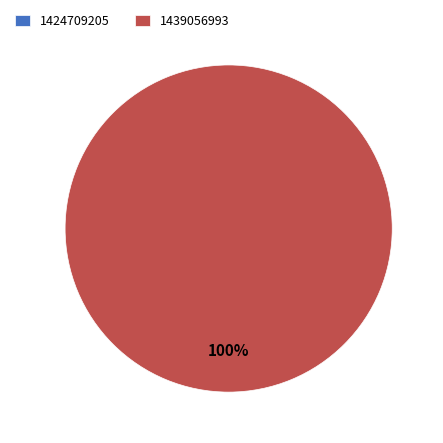

Count the number of slices in the pie.

2